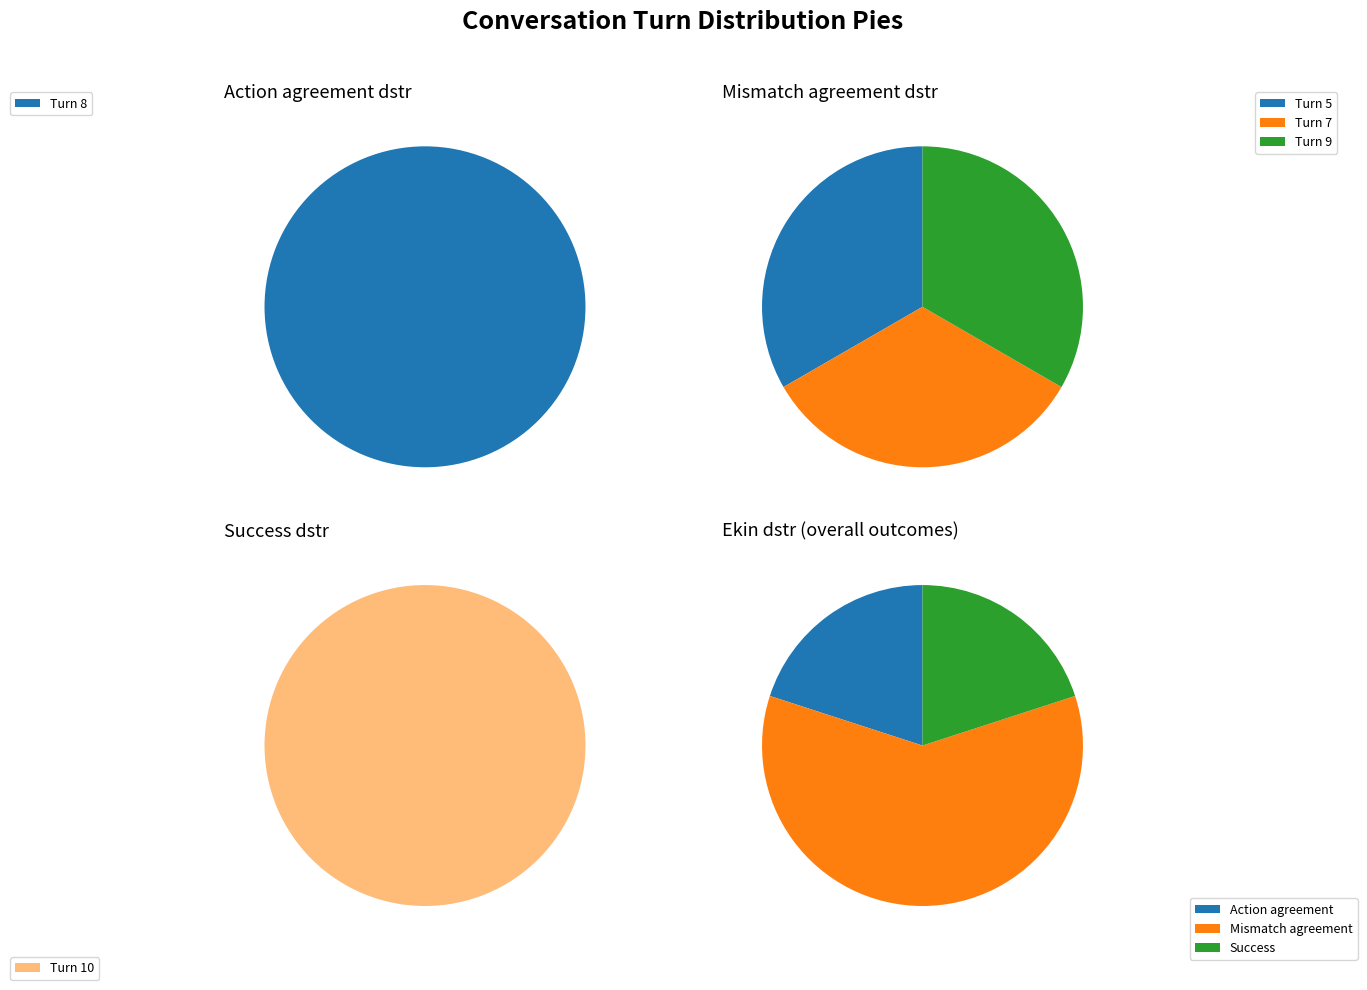

True or false: Turn 0 accounts for 0% of the total.

True